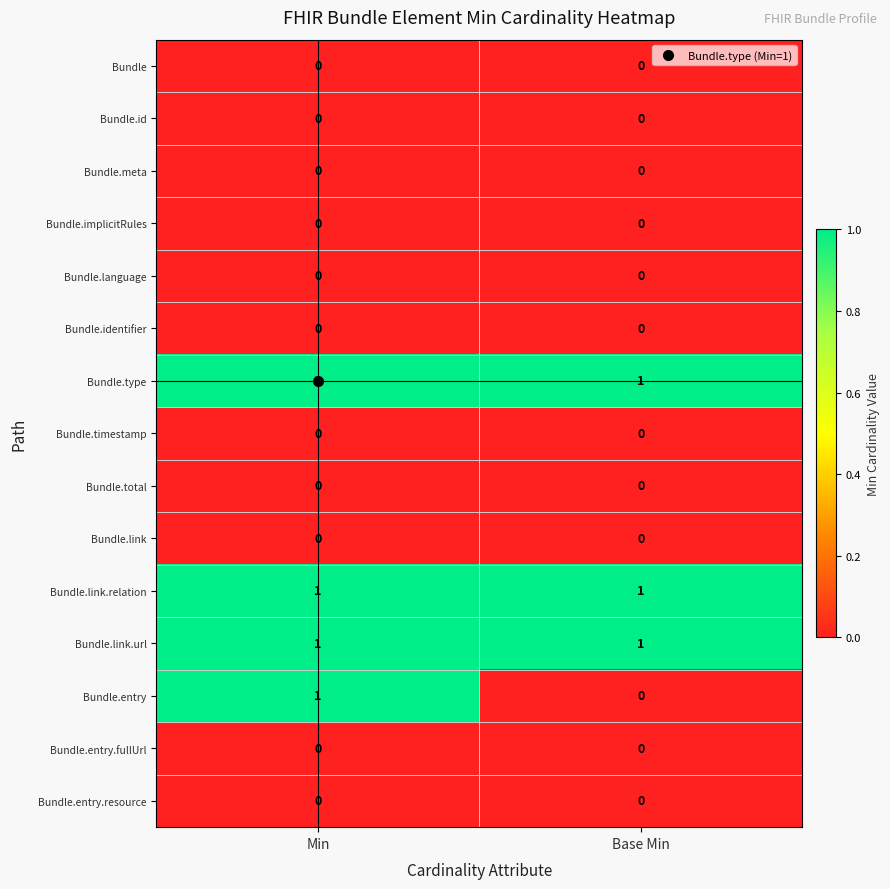

At how many categories does at least one series exceed 0?

2